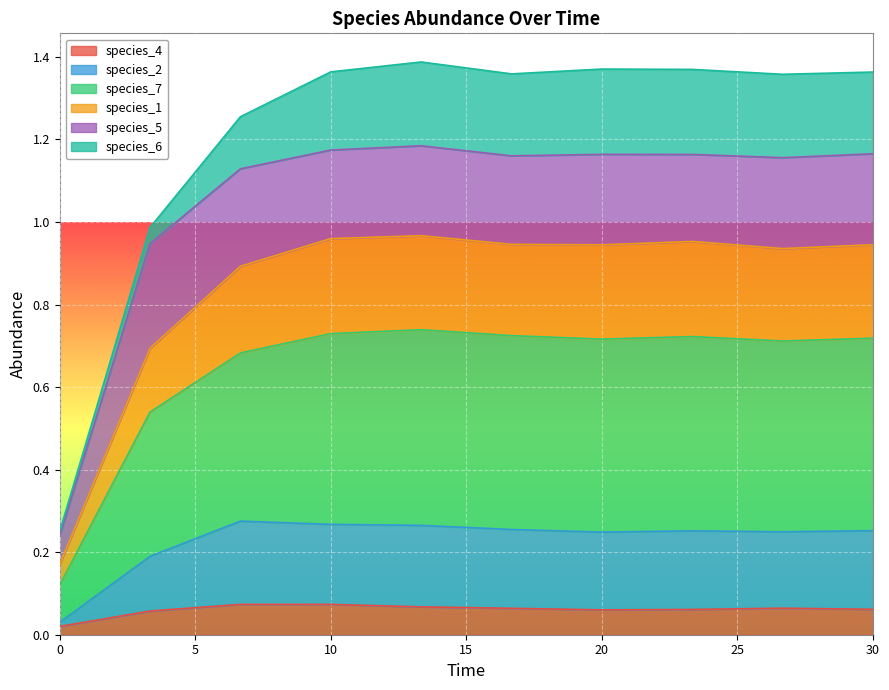

Is it true that species_1 equals 0.1 at 0.0?

False